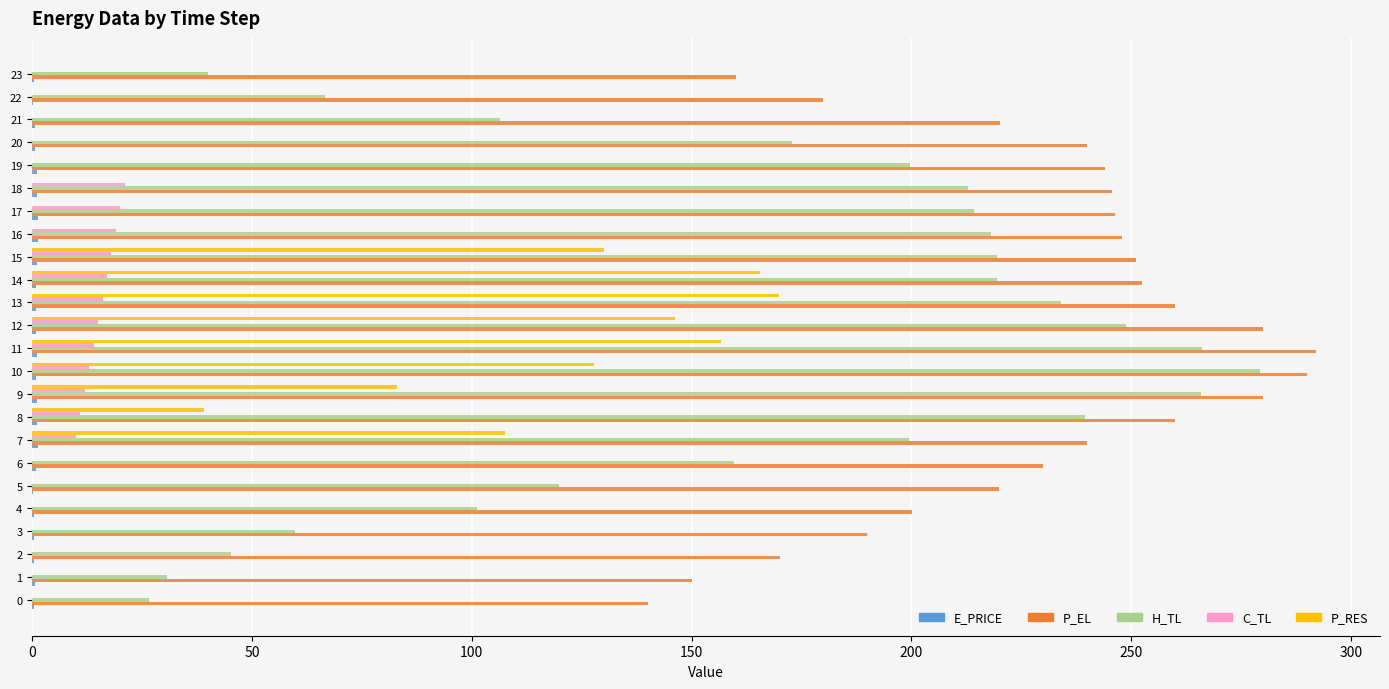

Is the value of P_RES at 11 greater than the value of C_TL at 14?

Yes